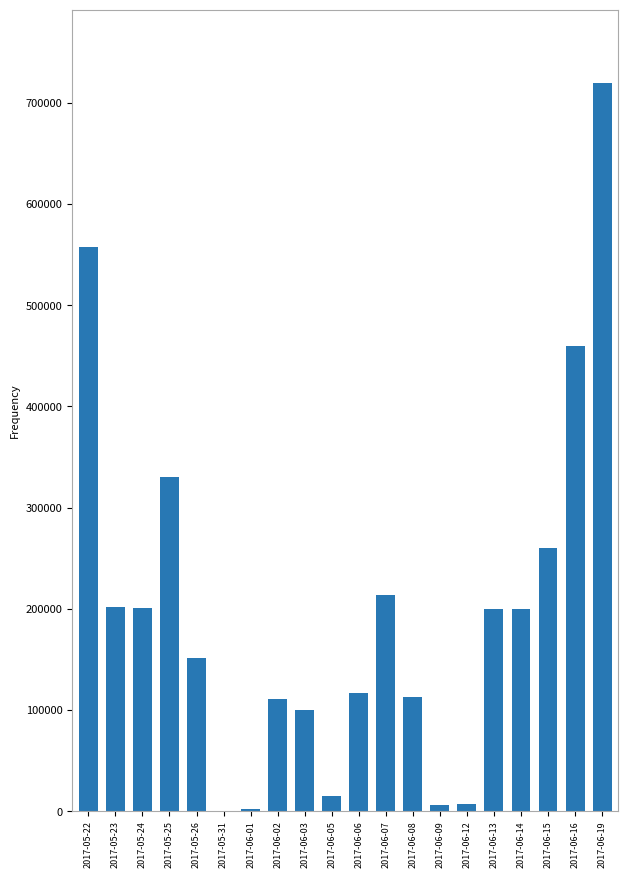

What is the change in value from 2017-06-02 to 2017-06-12?

-104000